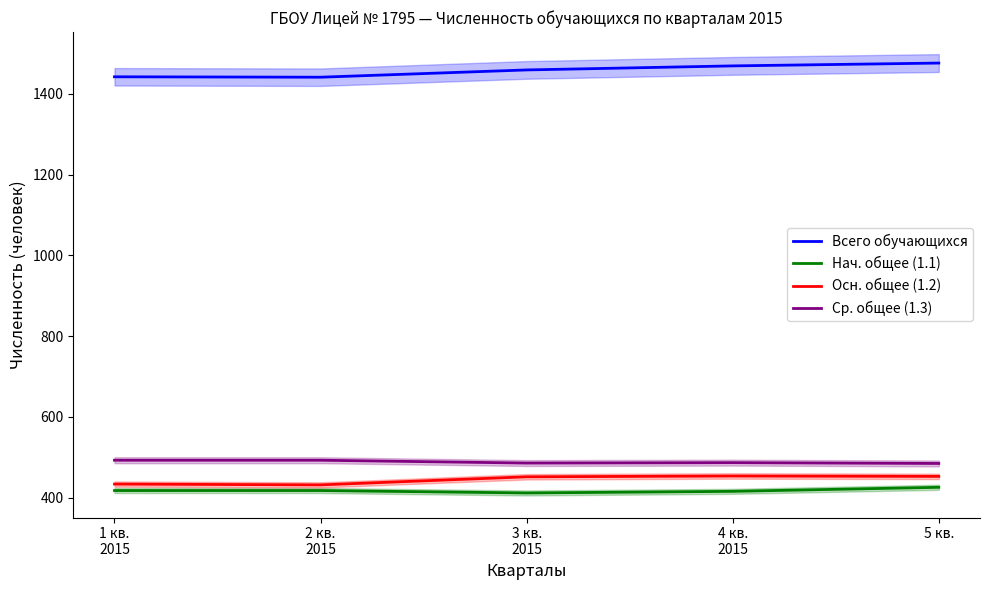

What is the label of the 4th point from the left?

4 кв.
2015